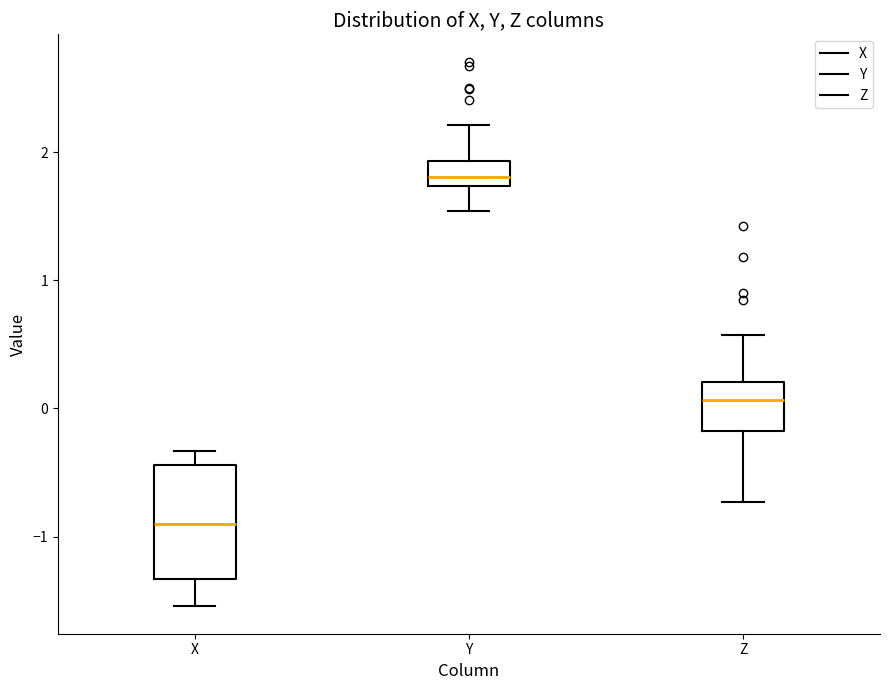

Which box has the highest median line?

Y